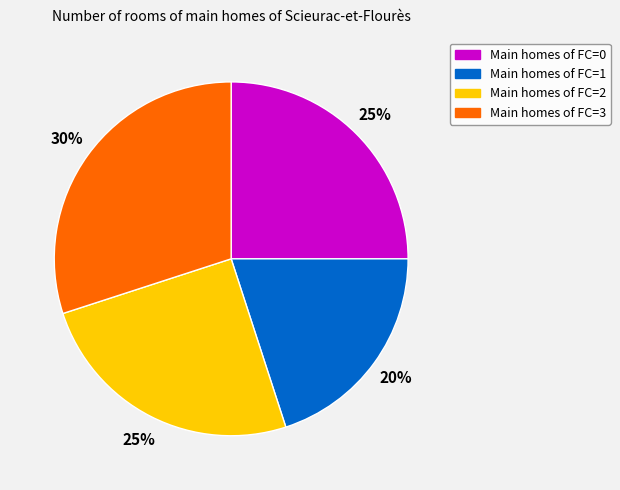

Is there a majority slice in this chart?

No